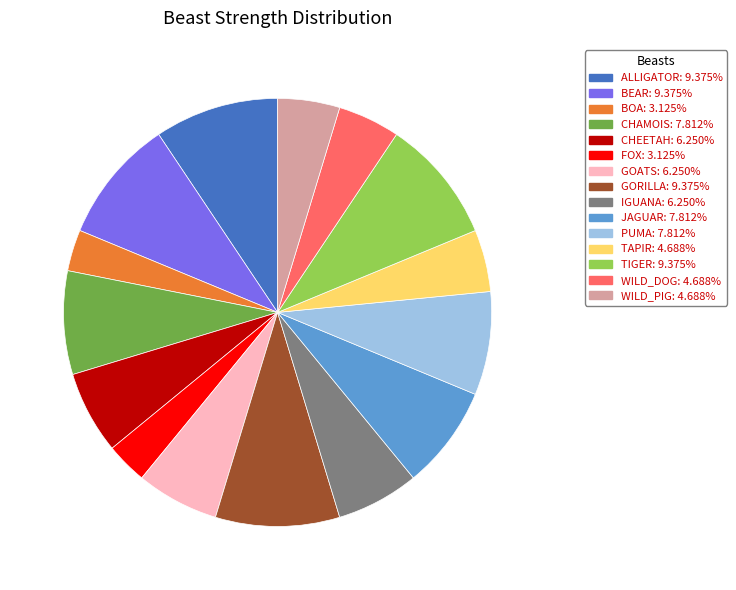

Count the number of slices in the pie.

15